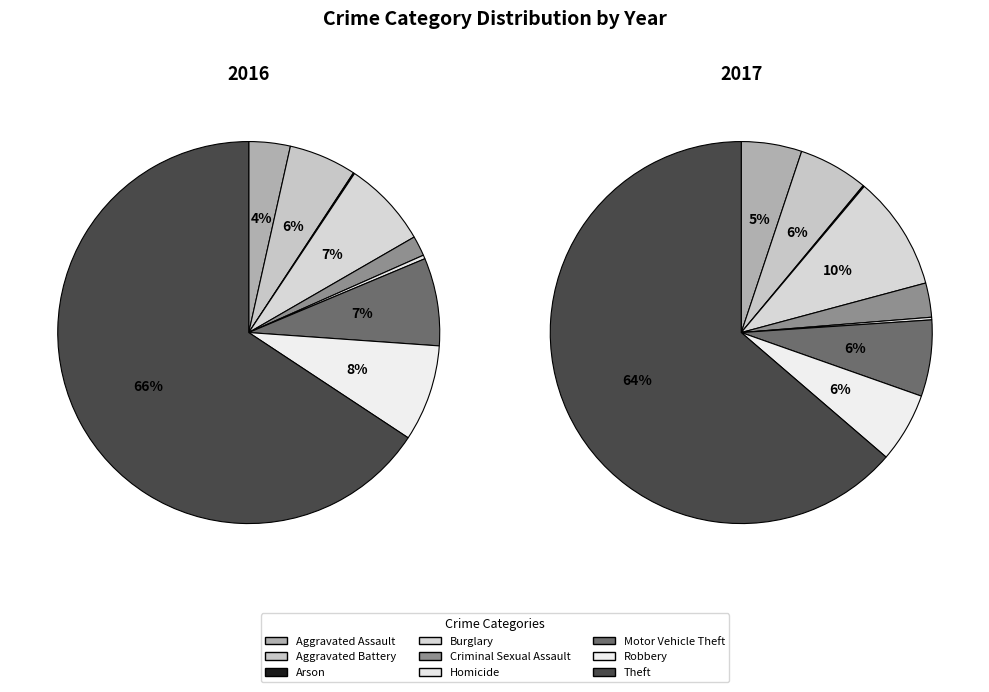

To the nearest percent, what portion does Theft represent?

66%